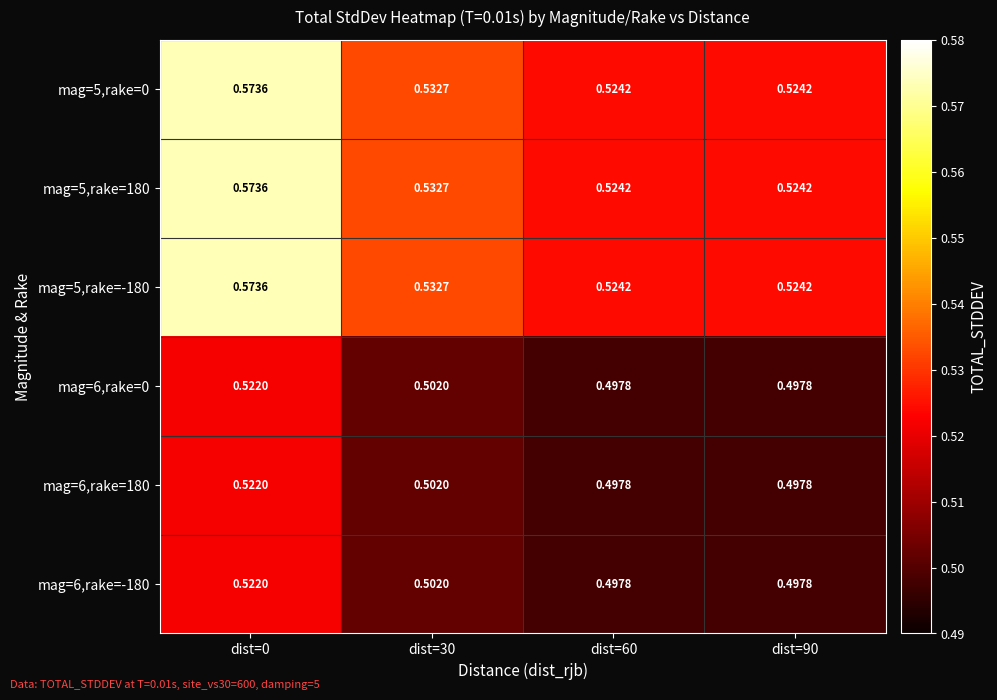

Is the value of mag=5,rake=-180 at dist=30 greater than the value of mag=5,rake=0 at dist=60?

Yes